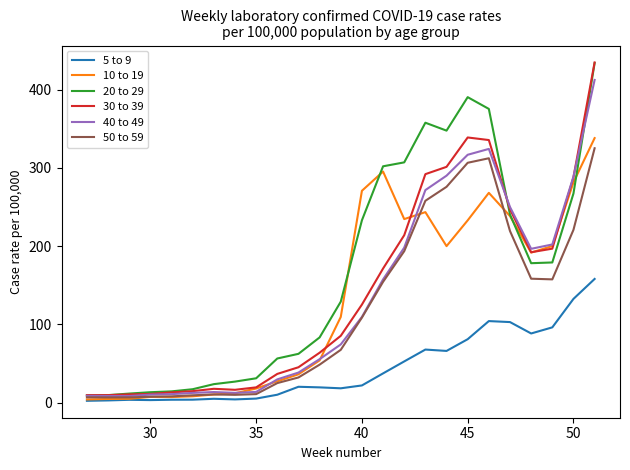

What is the maximum value shown in the chart?

434.6